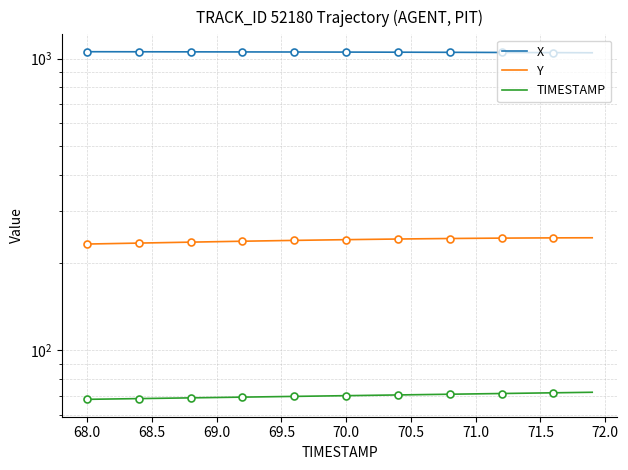

Does the chart have visible grid lines?

Yes